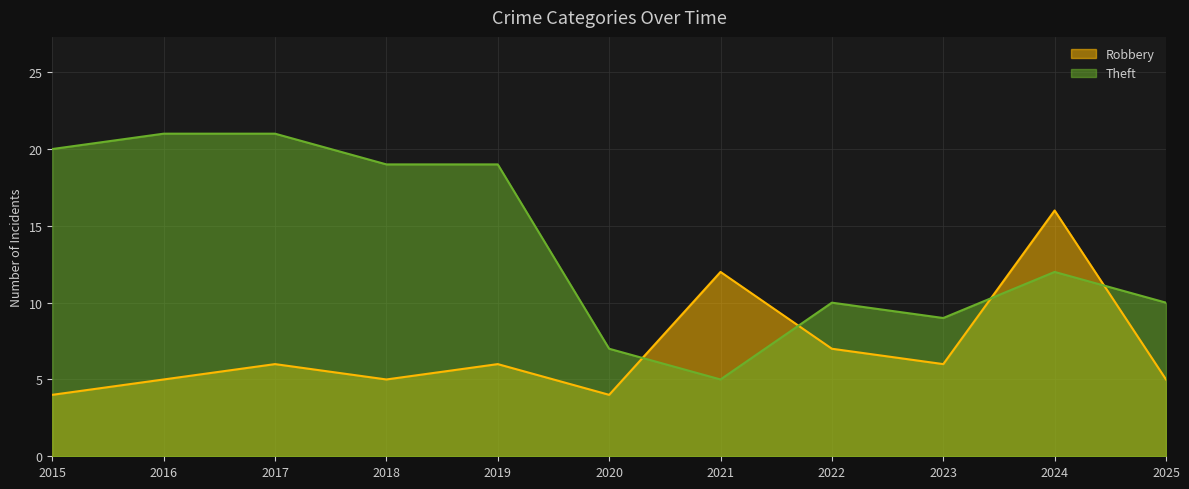

At 2016, list the series in order from smallest to largest.

Robbery, Theft